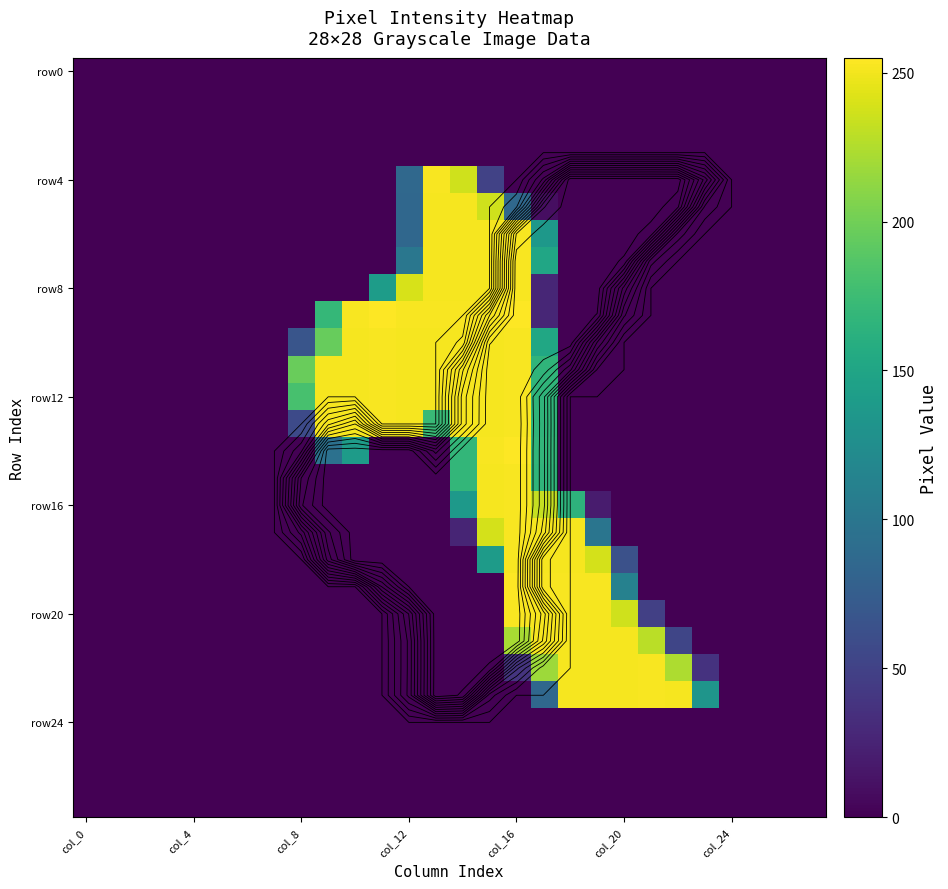

How many categories are shown in the chart?

28